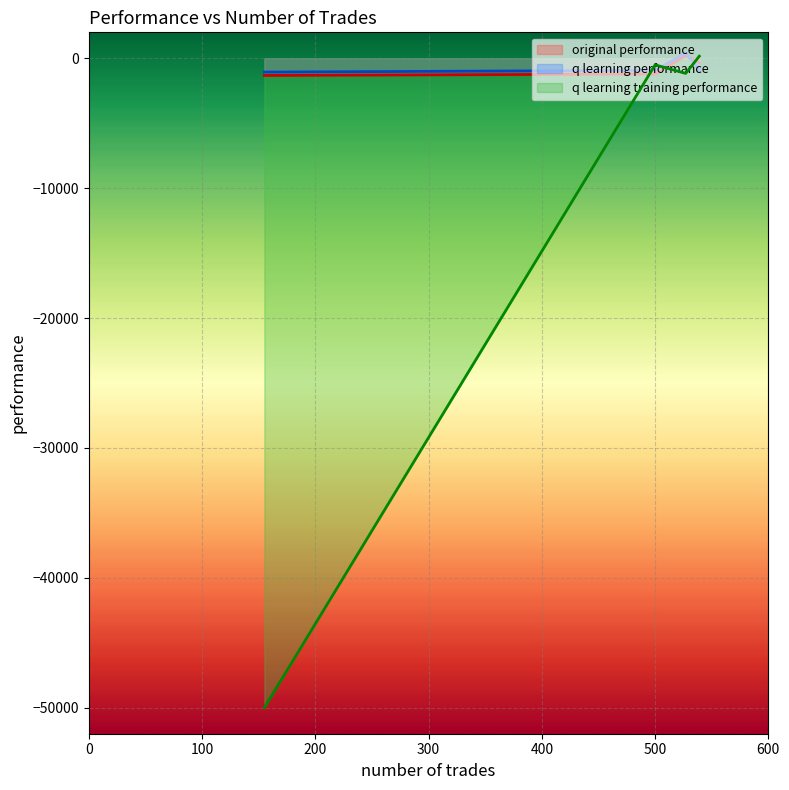

What are all the series names shown in the legend?

original performance, q learning performance, q learning training performance